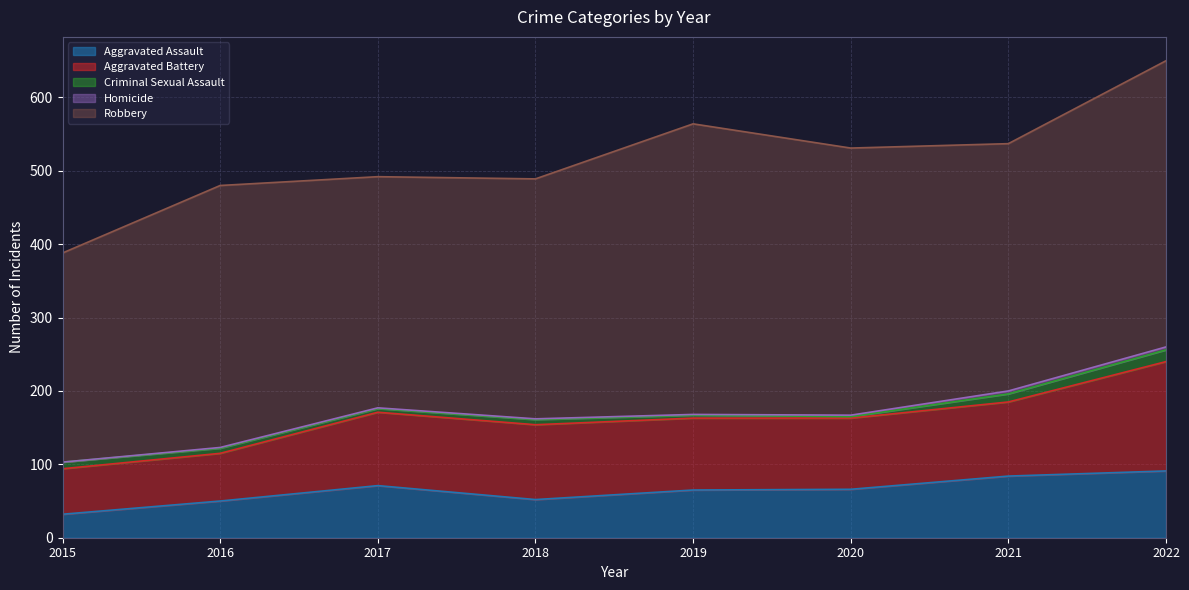

What is the value of the Criminal Sexual Assault point at the 7th from the left?

11